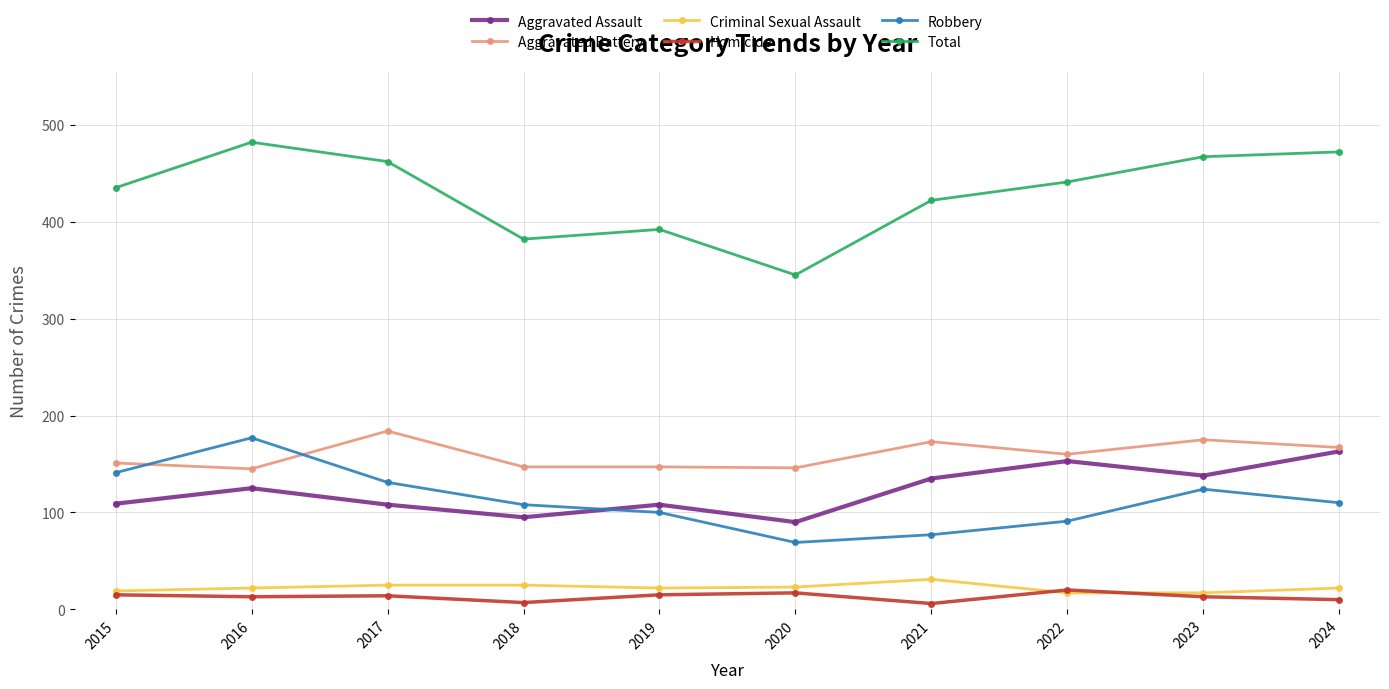

Is the value of Total at 2023 greater than the value of Aggravated Assault at 2017?

Yes